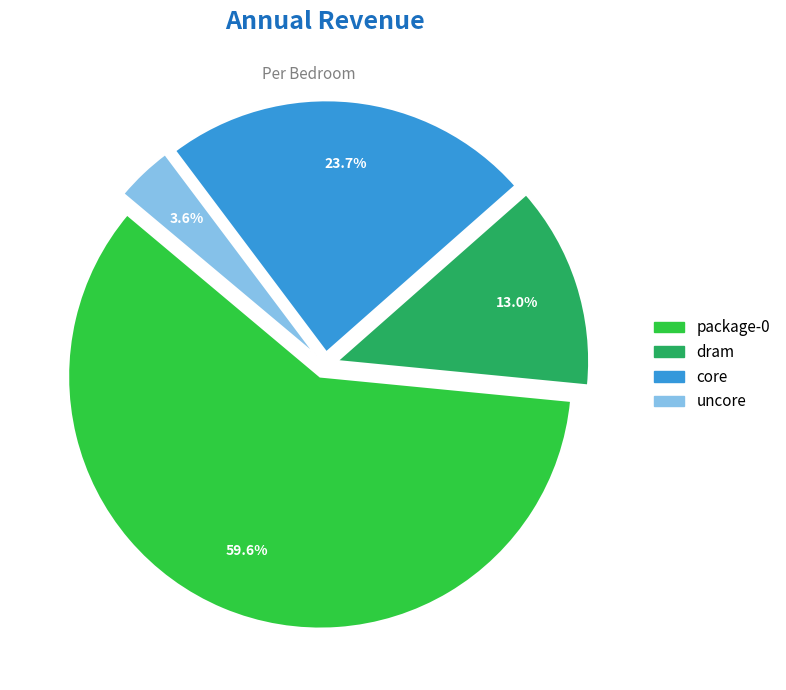

Rank the categories by value from highest to lowest.

package-0, core, dram, uncore